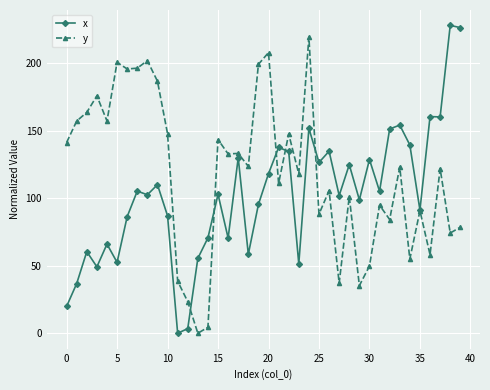

Count the number of data series in this chart.

2